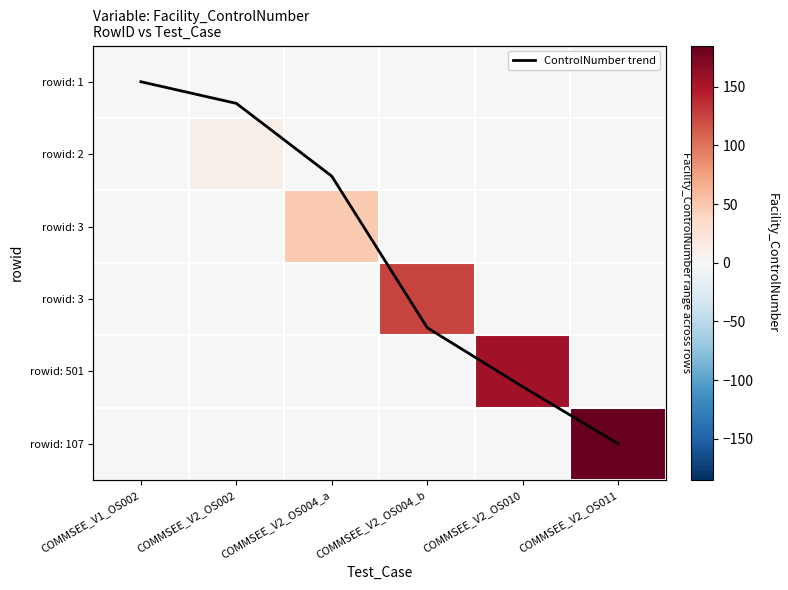

What is the highest value of the ControlNumber trend series?

5.0